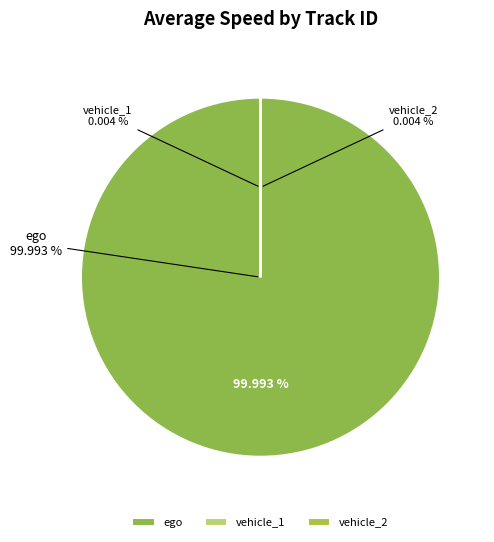

What is the smallest slice in the pie chart?

vehicle_1